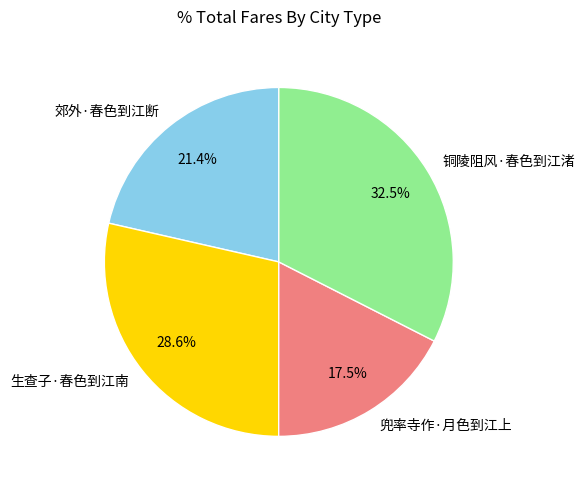

To the nearest percent, what portion does 生查子·春色到江南 represent?

29%